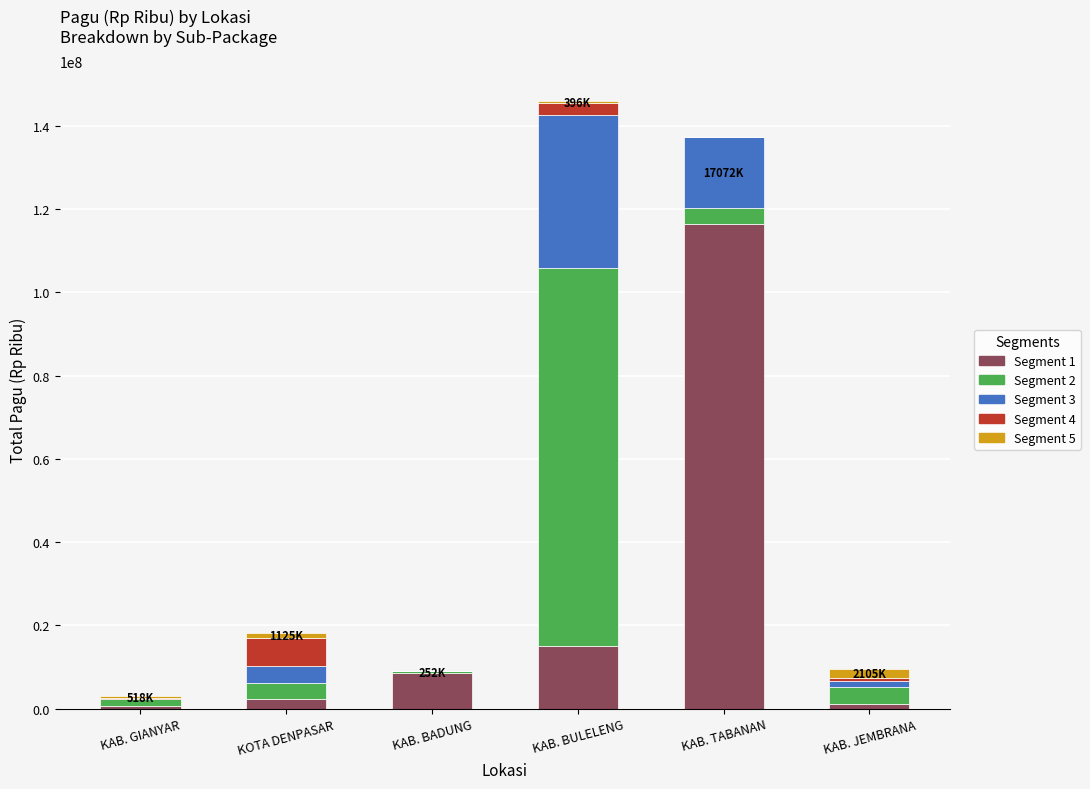

Which category has the highest value in the Segment 1 series?

KAB. TABANAN